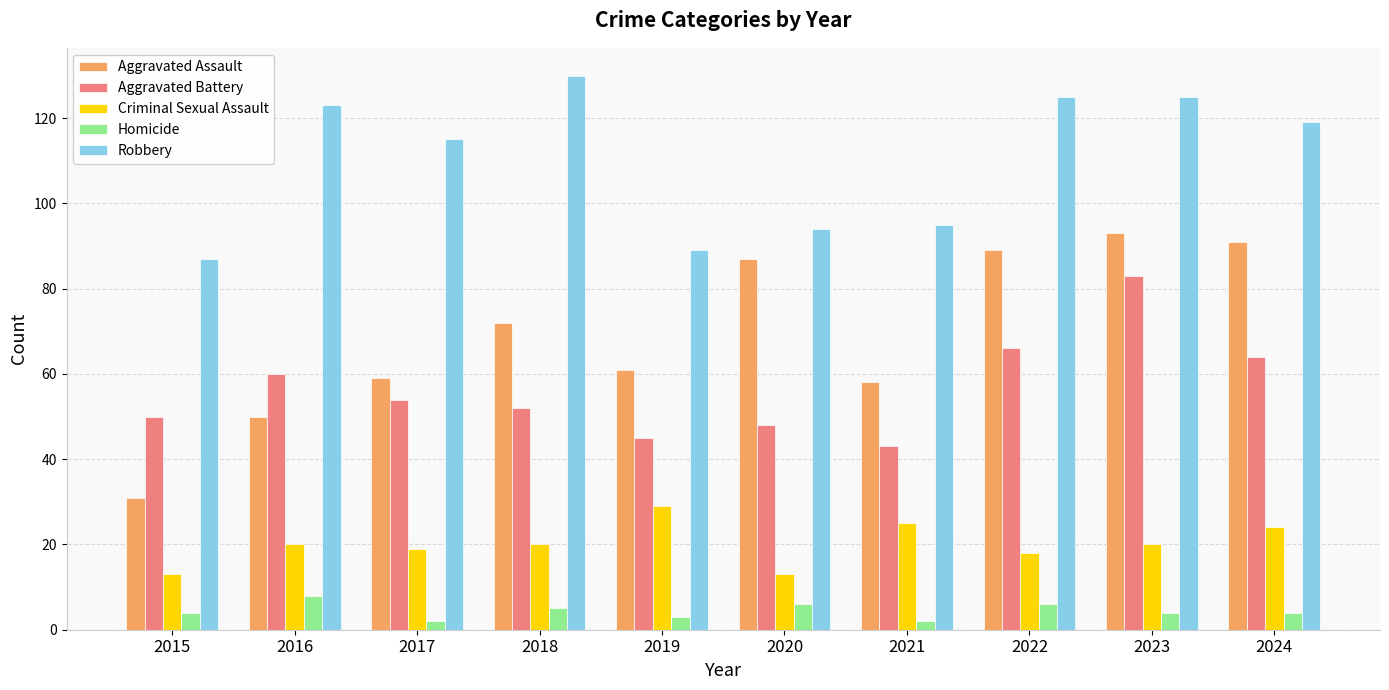

What is the difference between the maximum and minimum values in the Criminal Sexual Assault series?

16